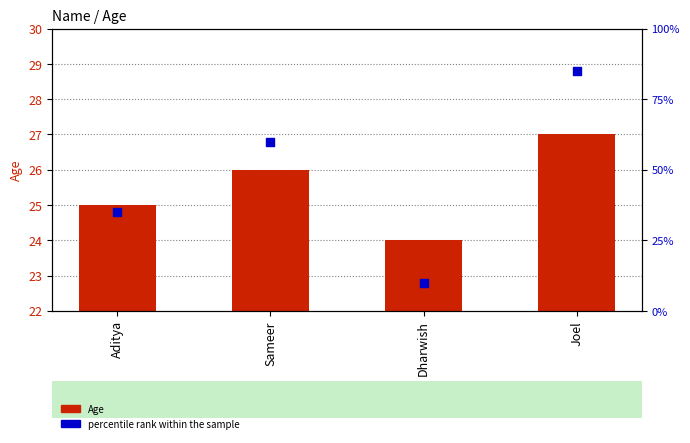

Which series contains the highest Y value?

percentile rank within the sample